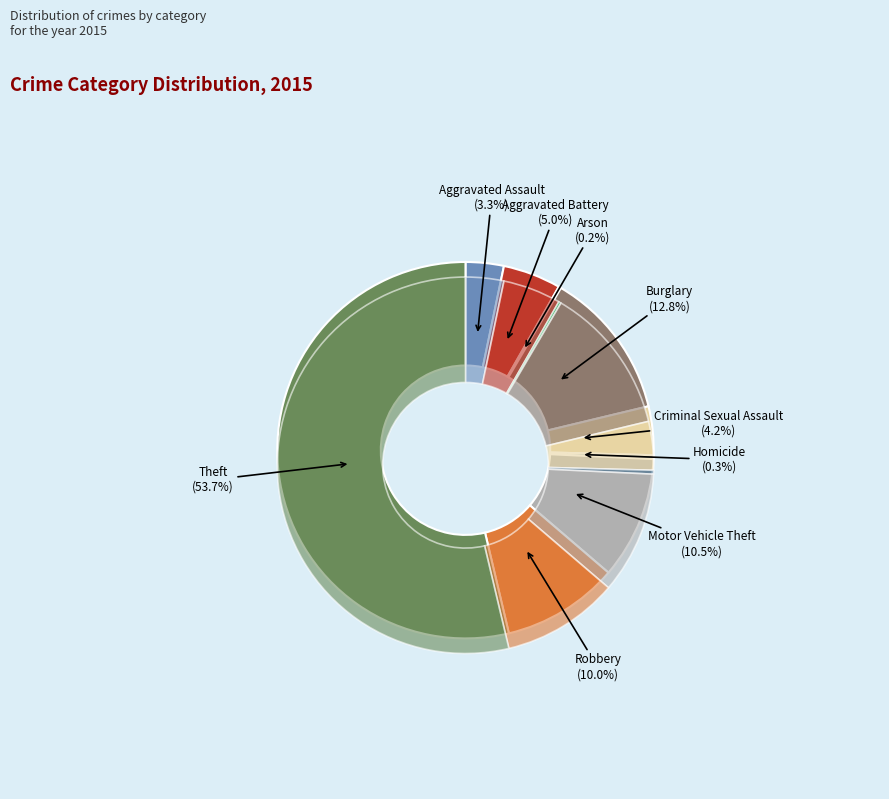

How much of the chart is everything except Theft?

46.3%